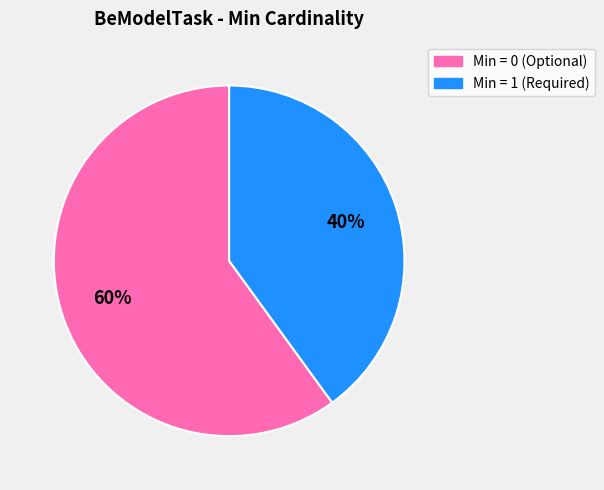

Does Min = 0 (Optional) account for over 50% of the chart?

Yes